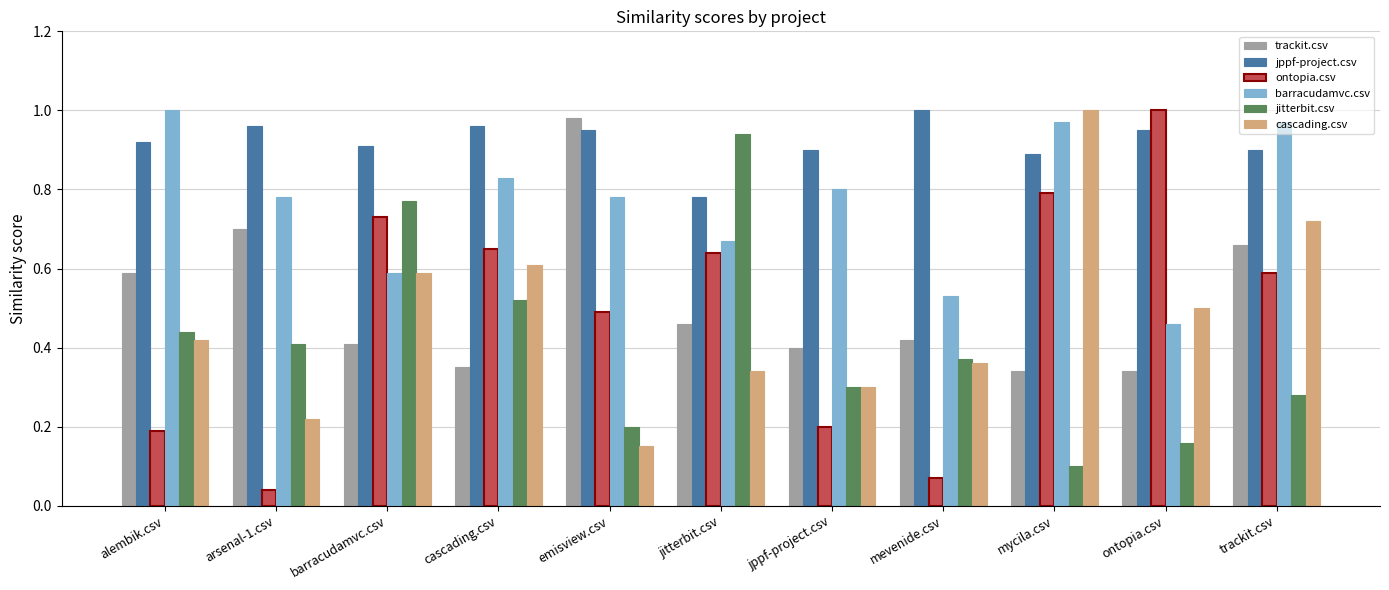

Which series has the largest range (max minus min)?

ontopia.csv